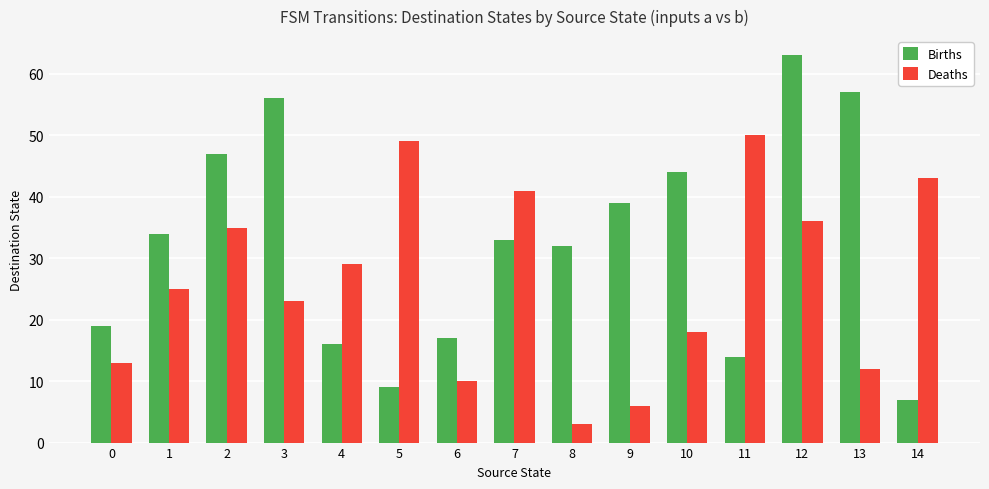

List the series in order of their overall mean, highest first.

Births, Deaths